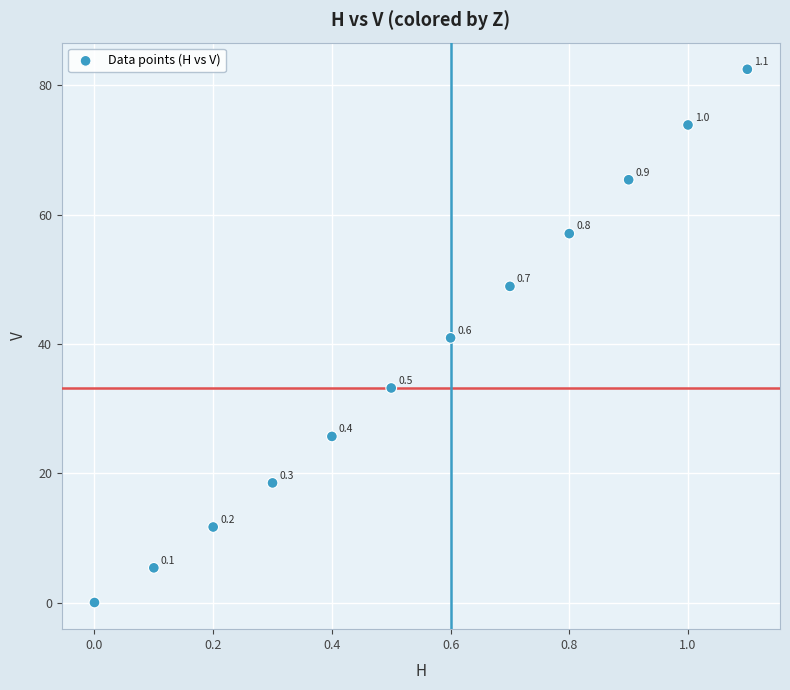

What is the range of Y values (max minus min)?

82.5